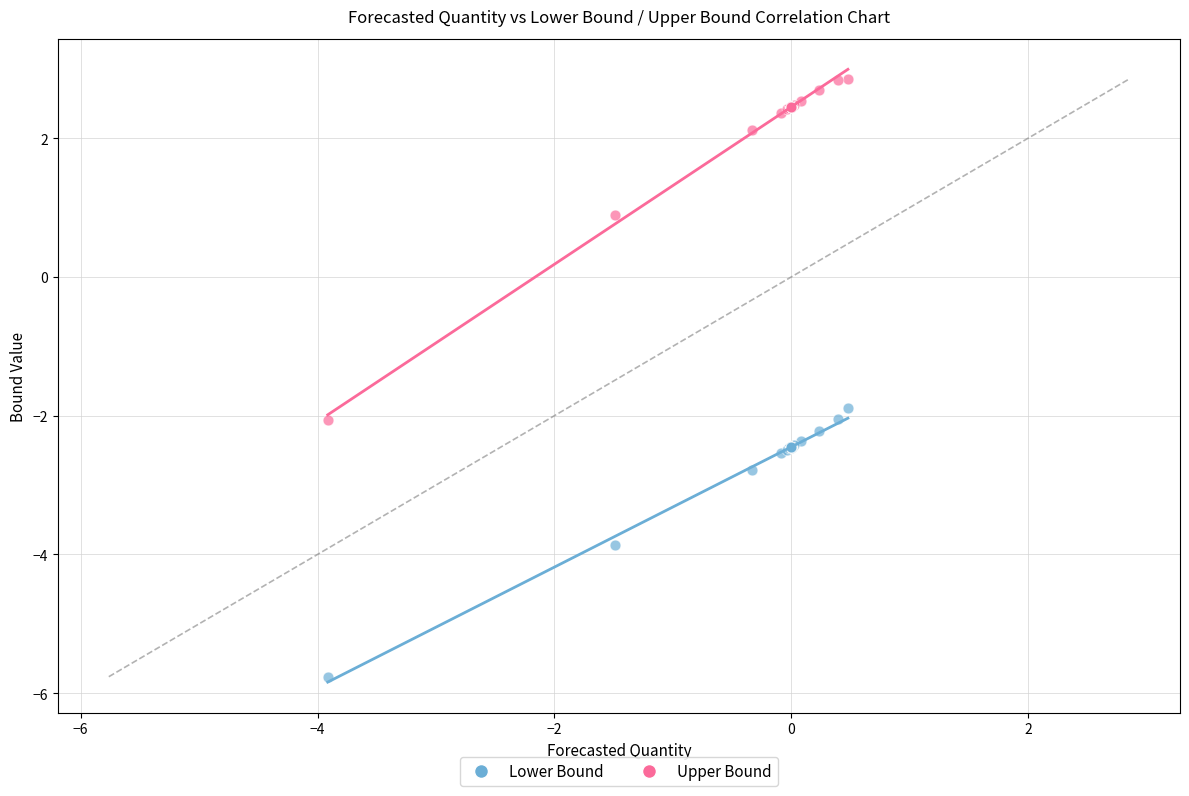

Which series has the widest spread of Y values?

Upper Bound